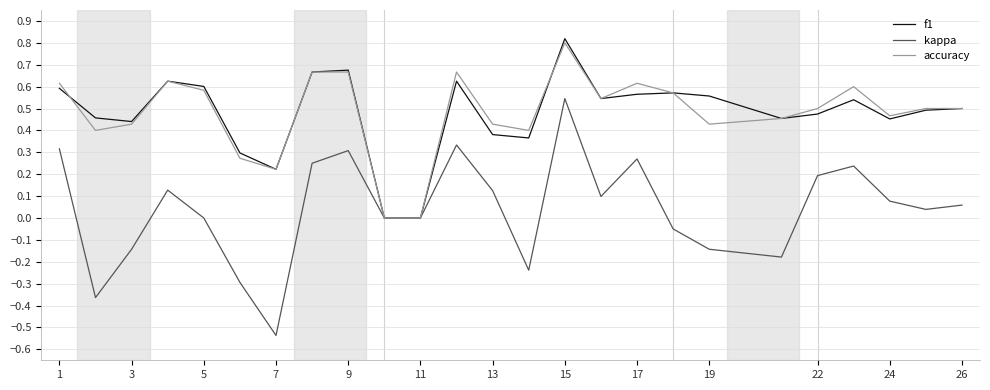

How many series are shown in this chart?

3